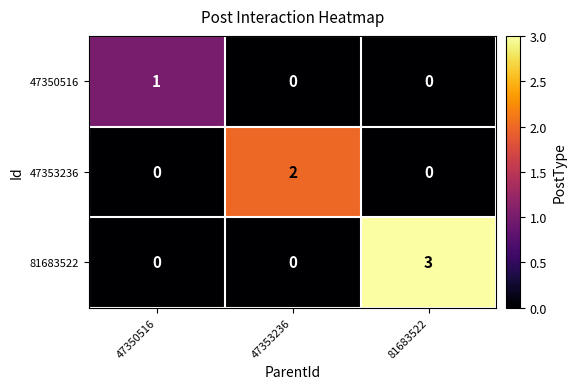

Count the number of data series in this chart.

3